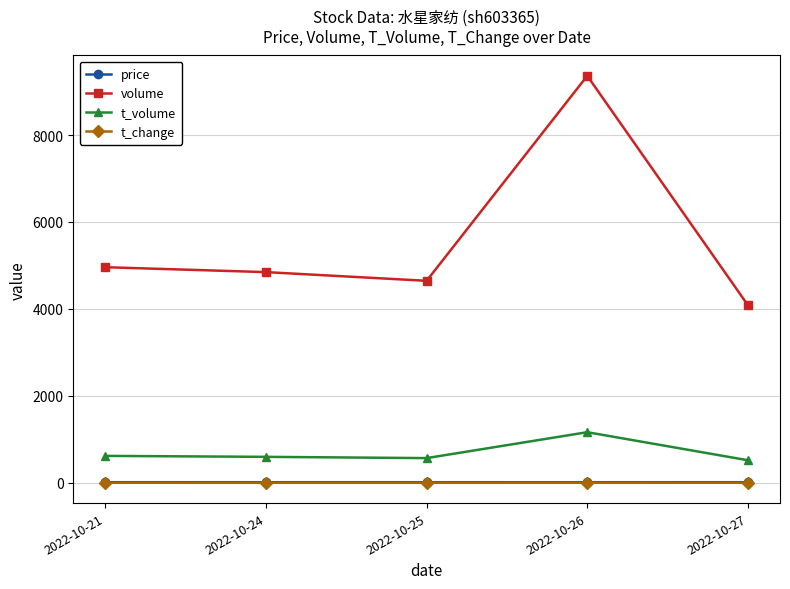

In t_volume, how many points are higher than both neighbors (excluding endpoints)?

1